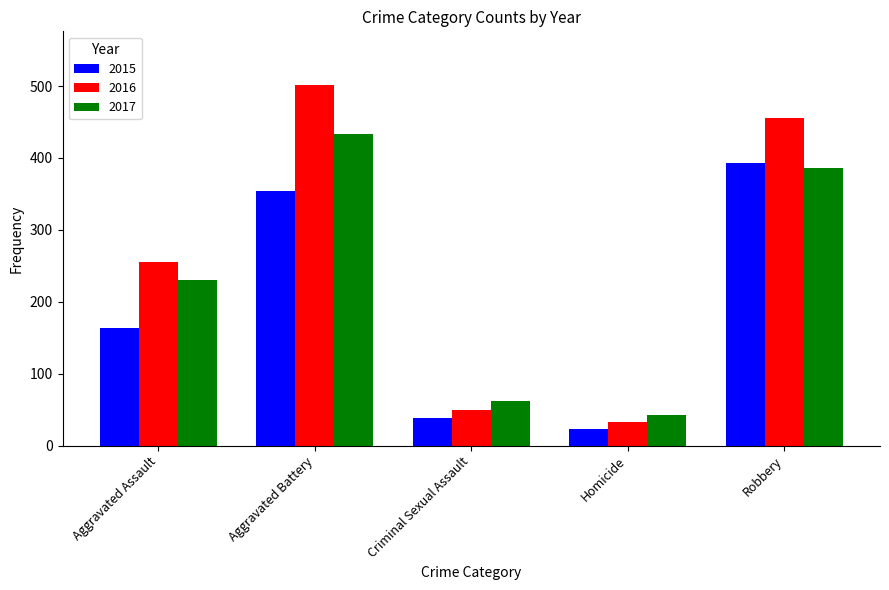

Which series changed the most between Aggravated Assault and Robbery?

2015